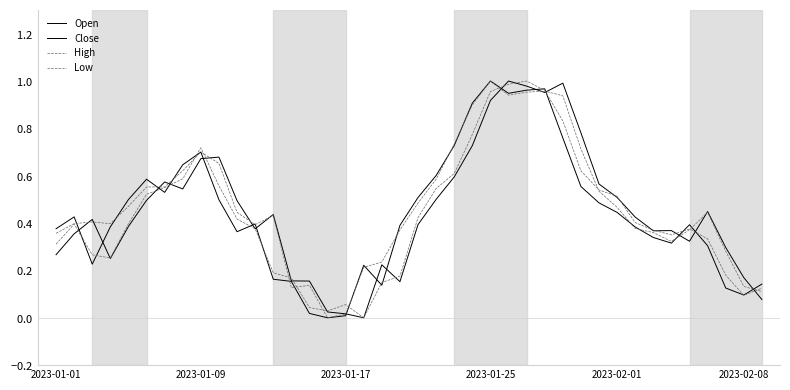

Does the chart display data point markers on the line(s)?

No